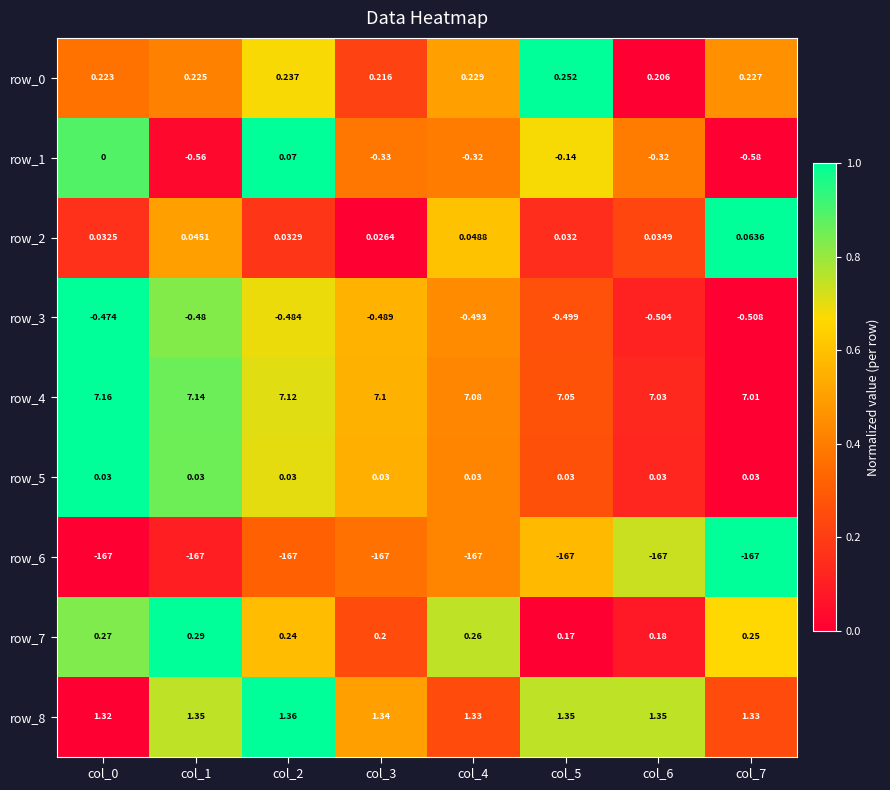

Which series has the largest range (max minus min)?

row_1